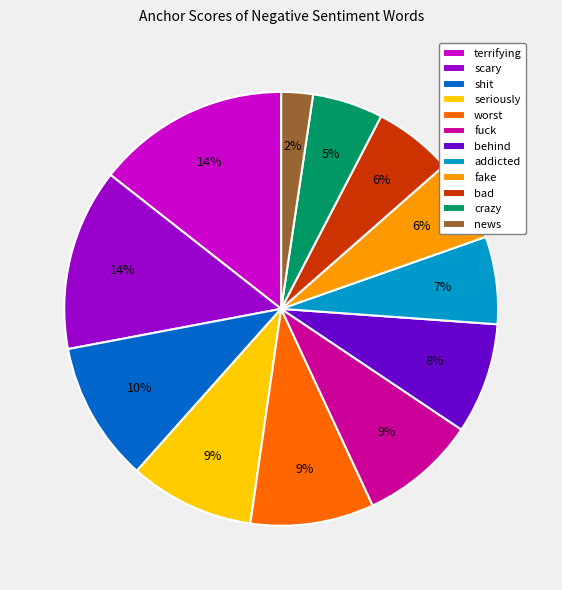

Is there any slice that represents more than half of the pie?

No